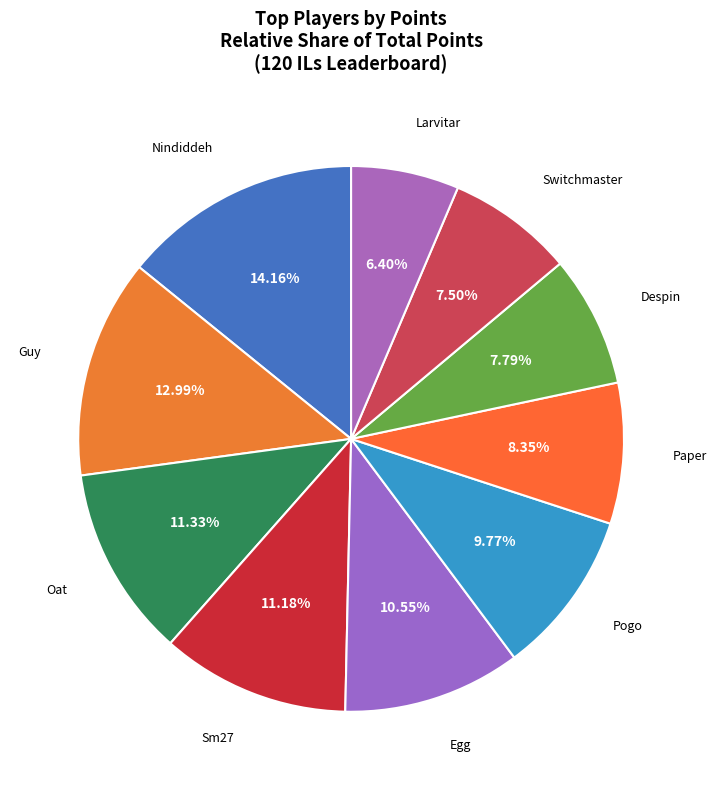

How many segments does this pie chart have?

10